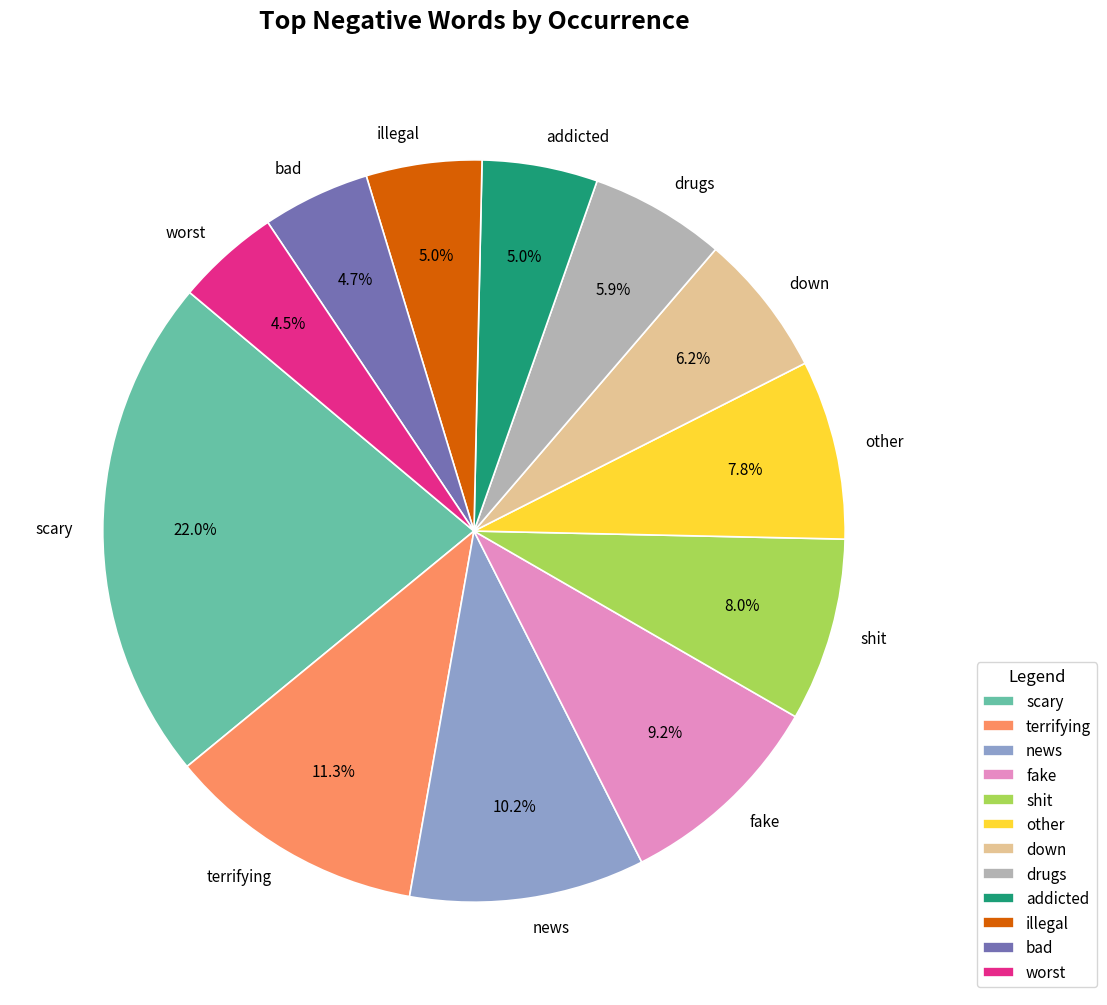

What is the total percentage of shit and fake?

17.2%